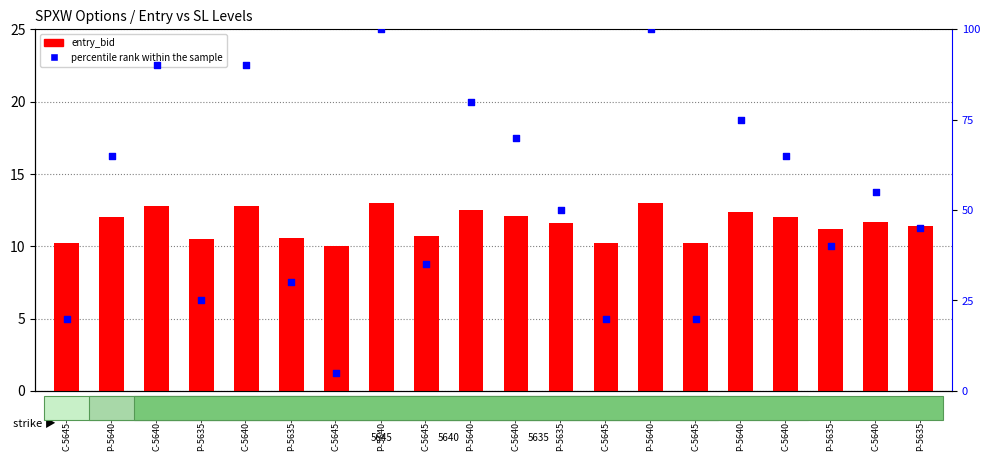

What is the total value across all series at P-5635-13:39?

51.2